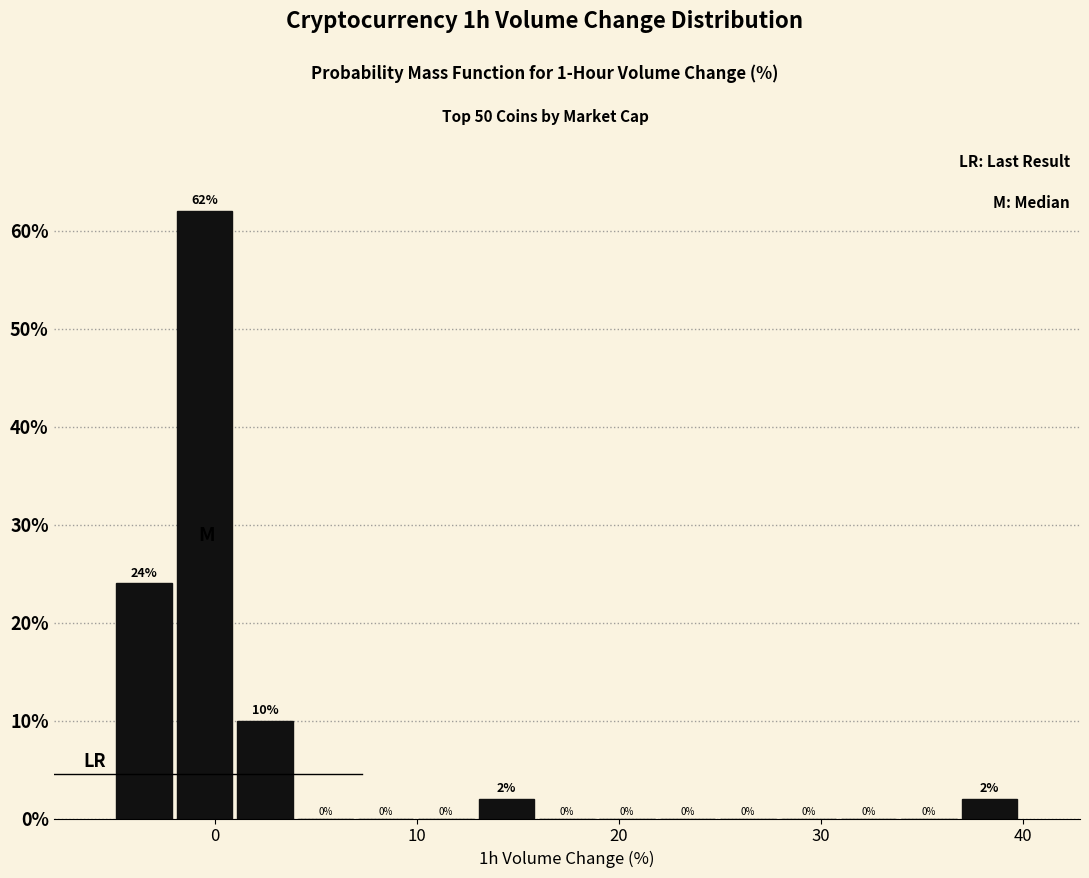

Around what value on the x-axis is the tallest bar? Give the approximate position of its centre, as read against the axis.

0